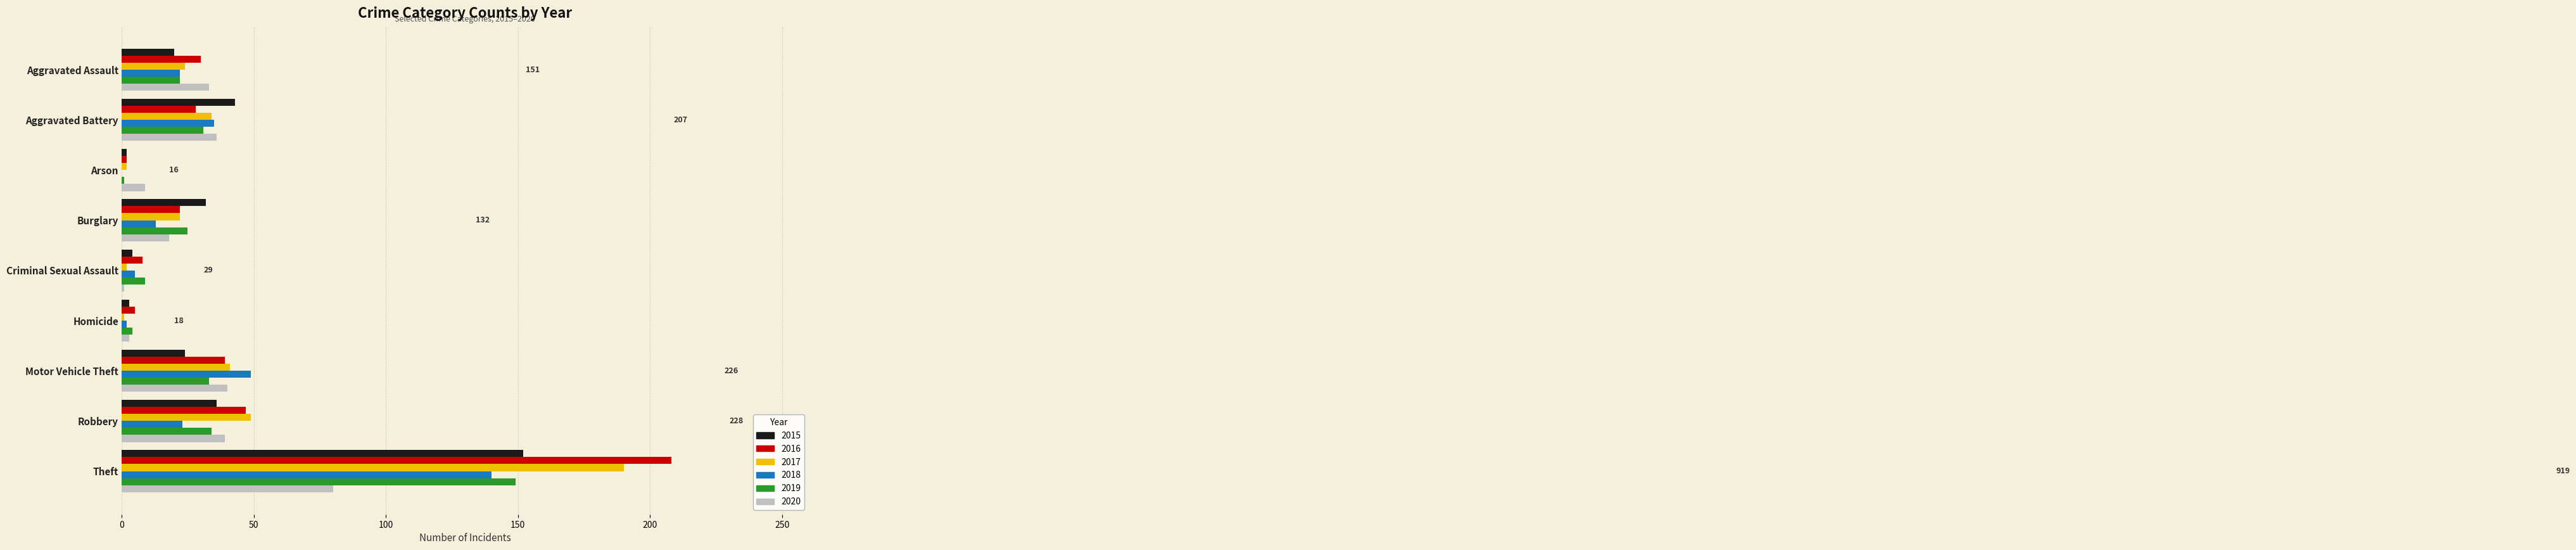

The 2016 series shows 8 at Criminal Sexual Assault. True or false?

True